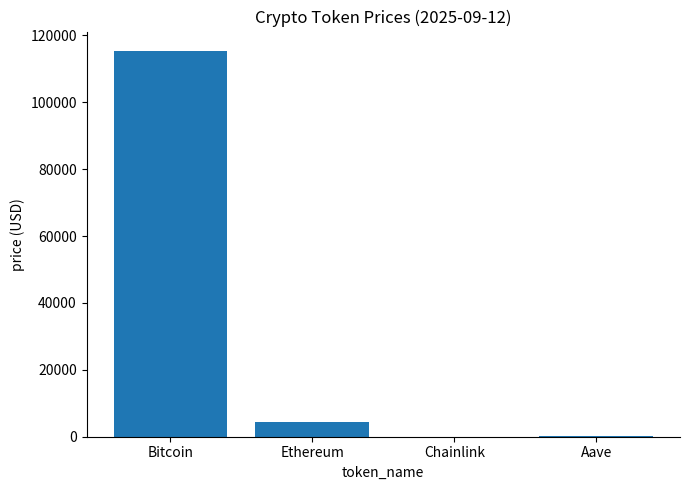

What is the sum of all values?

120288.1